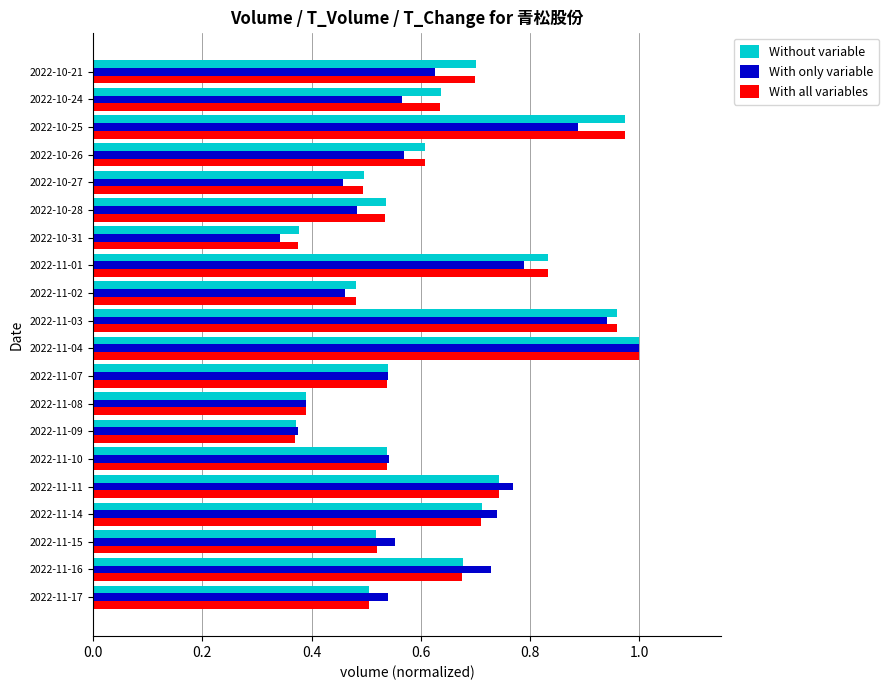

Which category has the highest value in the With only variable series?

2022-11-04